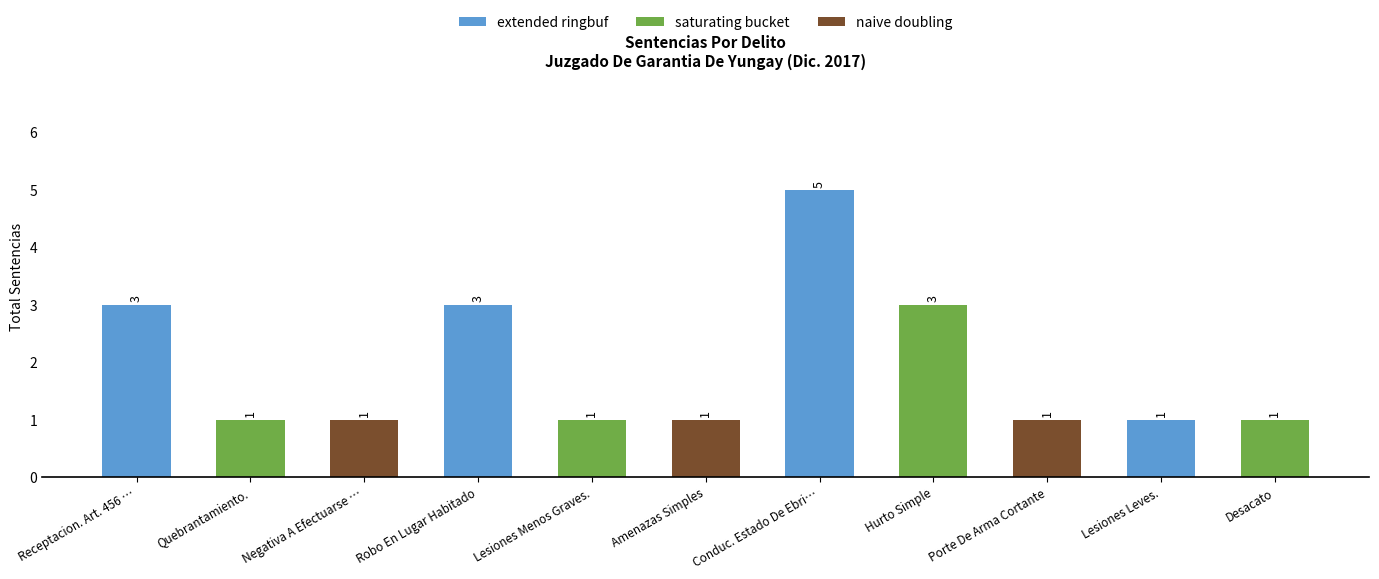

What is the difference between the maximum and minimum values?

4